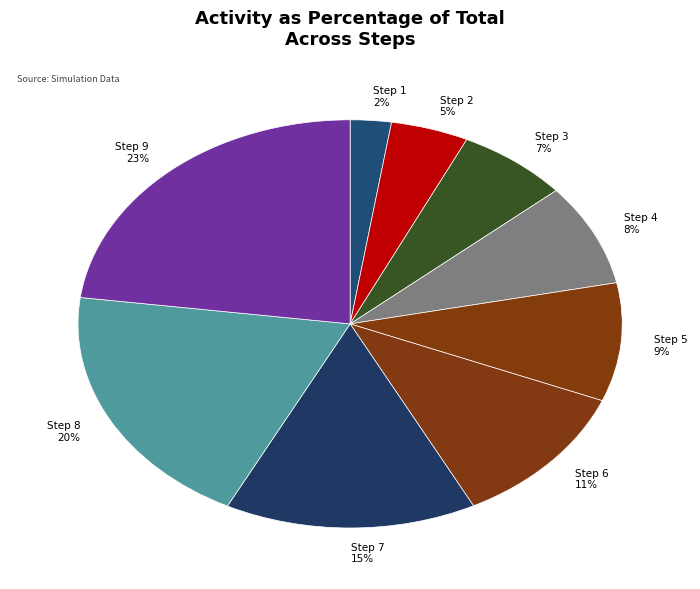

True or false: Step 9 accounts for 23% of the total.

True